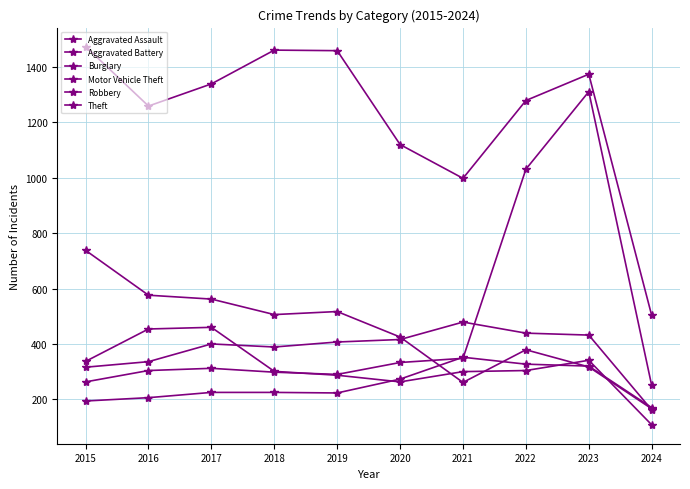

Count the number of data series in this chart.

6